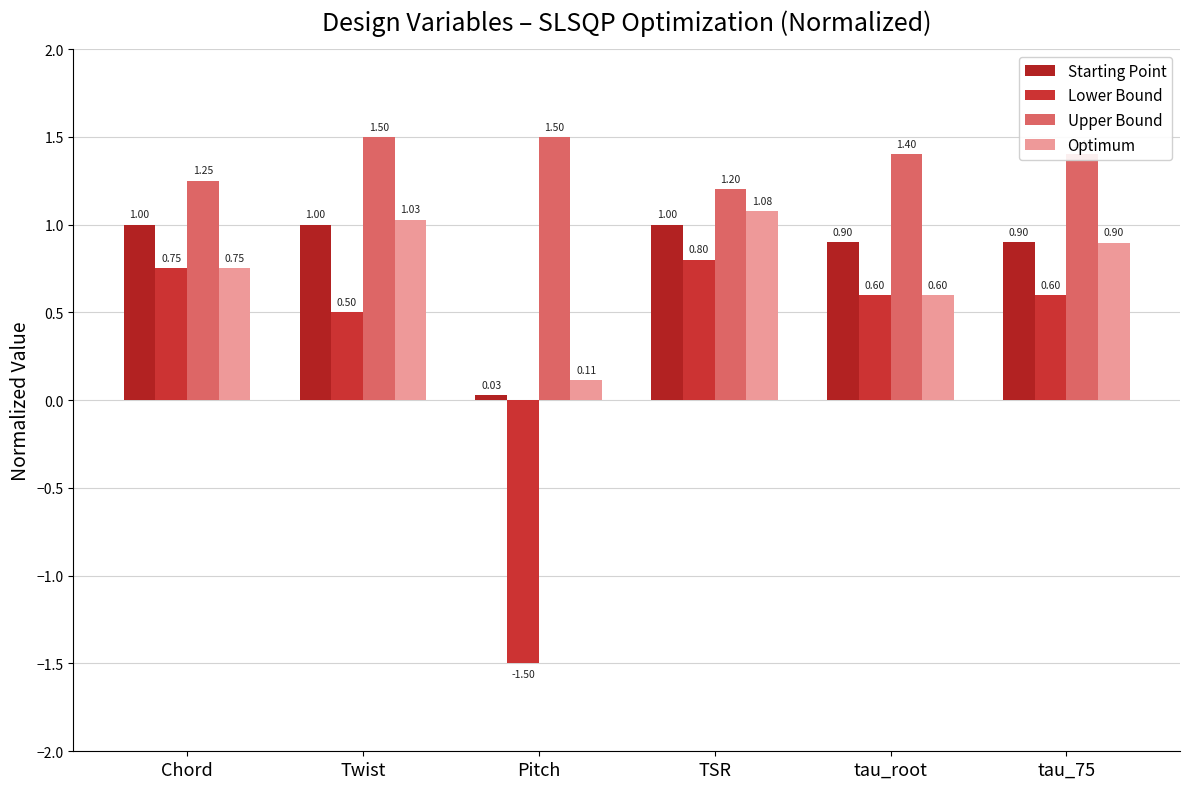

What are all the series names shown in the legend?

Starting Point, Lower Bound, Upper Bound, Optimum